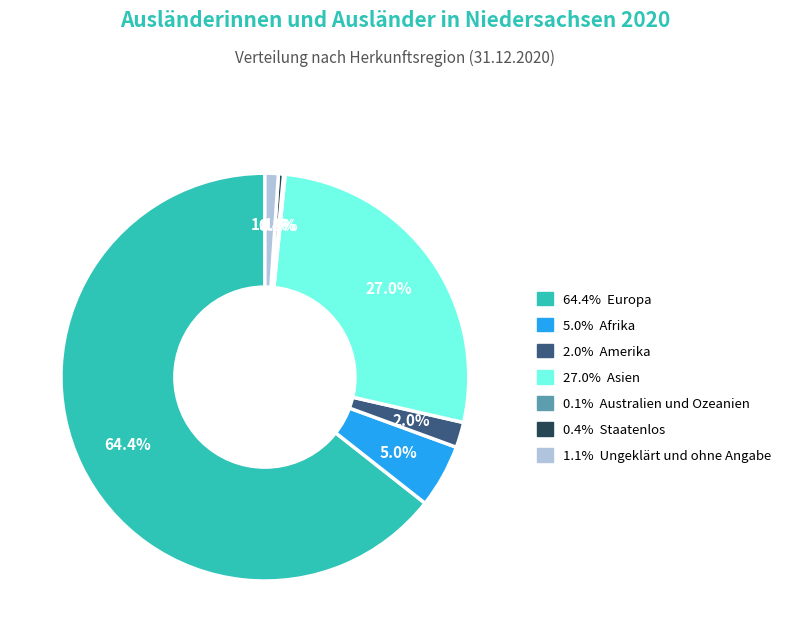

Does any single category account for the majority?

Yes